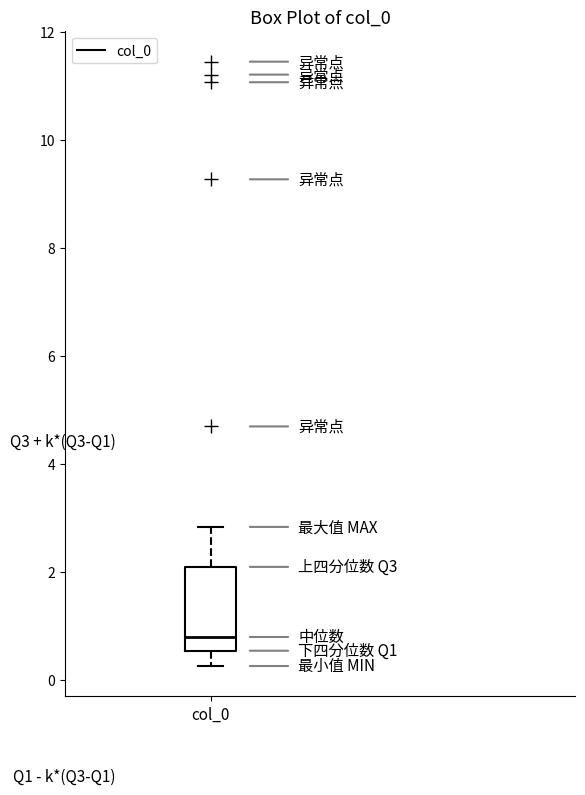

Transcribe this box plot: give where the median line is, the range the box spans, and where the two whiskers end, as read against the y-axis. The values are not printed on the chart, so give them approximately, as read against the axis.

median 0.8, box 0.6 to 2.0, whiskers 0.2 to 2.8